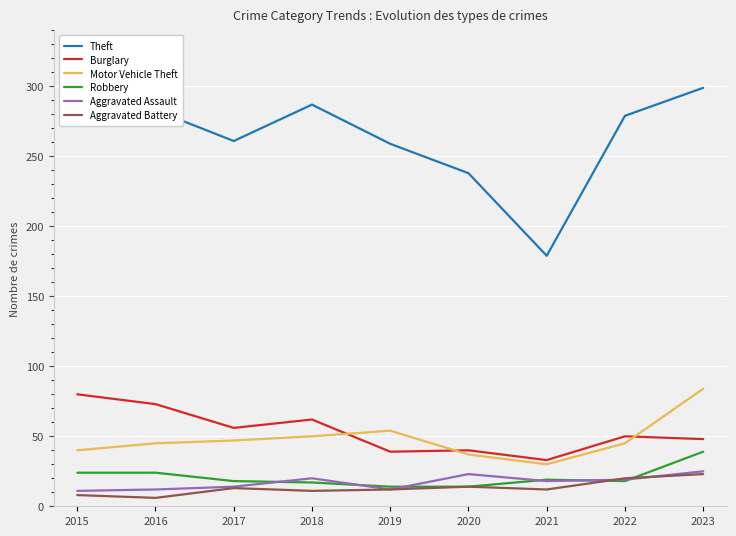

True or false: Motor Vehicle Theft and Theft cross at least once.

False